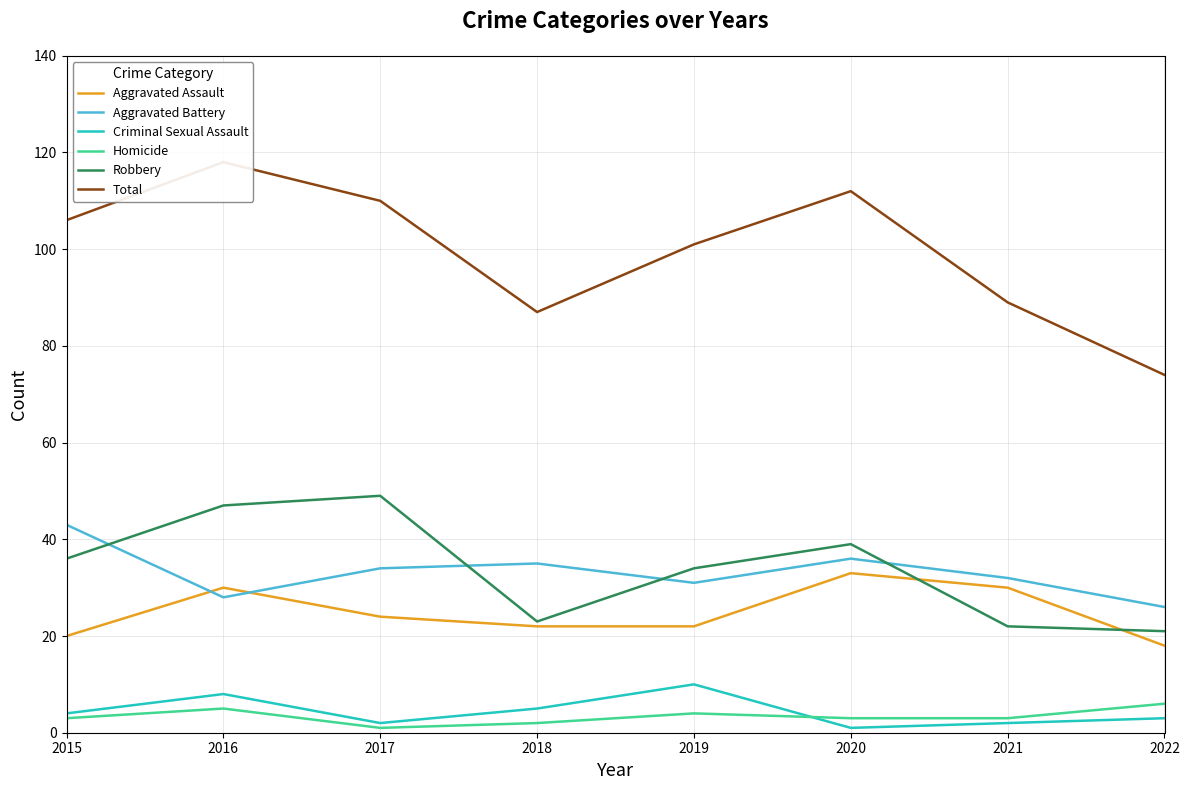

Is it true that Criminal Sexual Assault equals 3 at 2017?

False